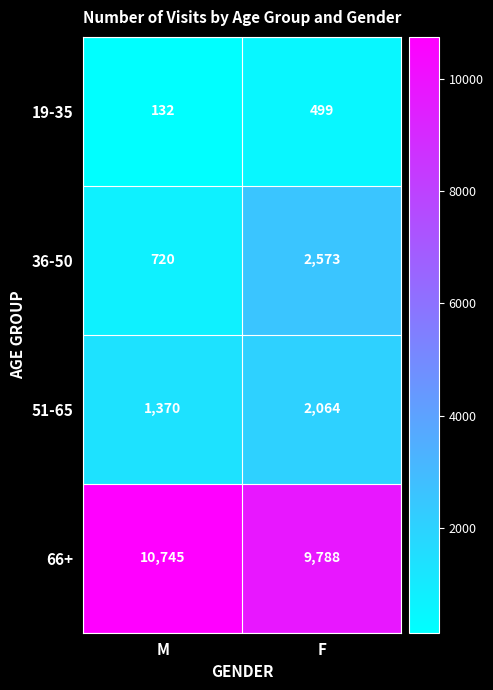

What is the sum of the 36-50 values at M and F?

3293